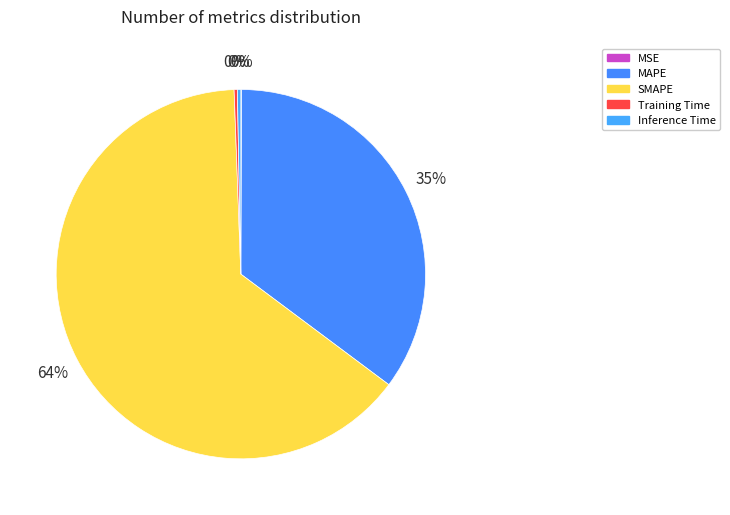

How many slices are in this pie chart?

5